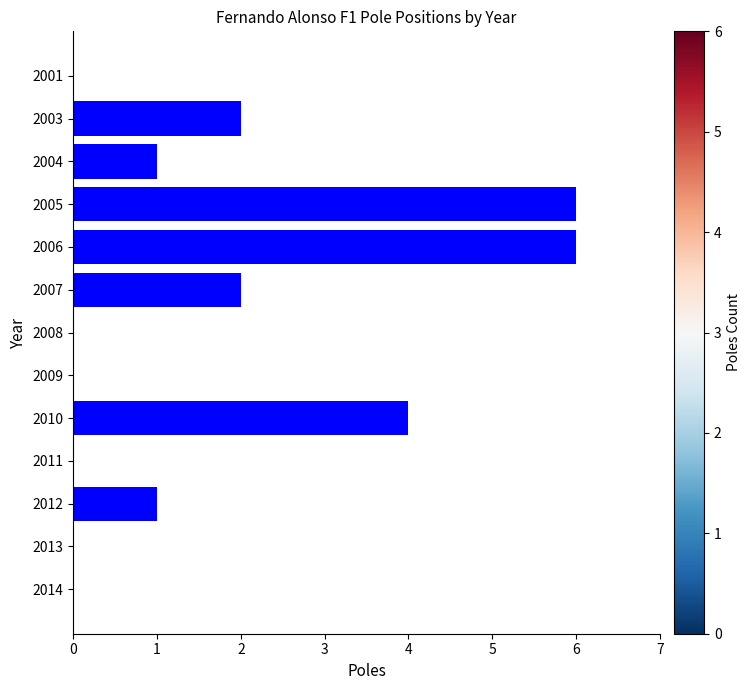

How many distinct data groups are displayed?

1